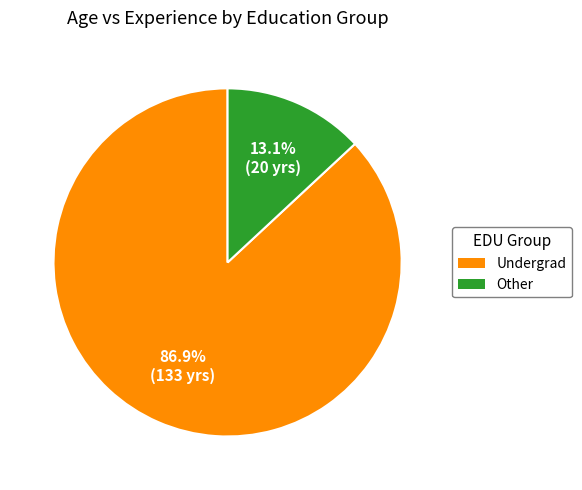

Is there a majority slice in this chart?

Yes